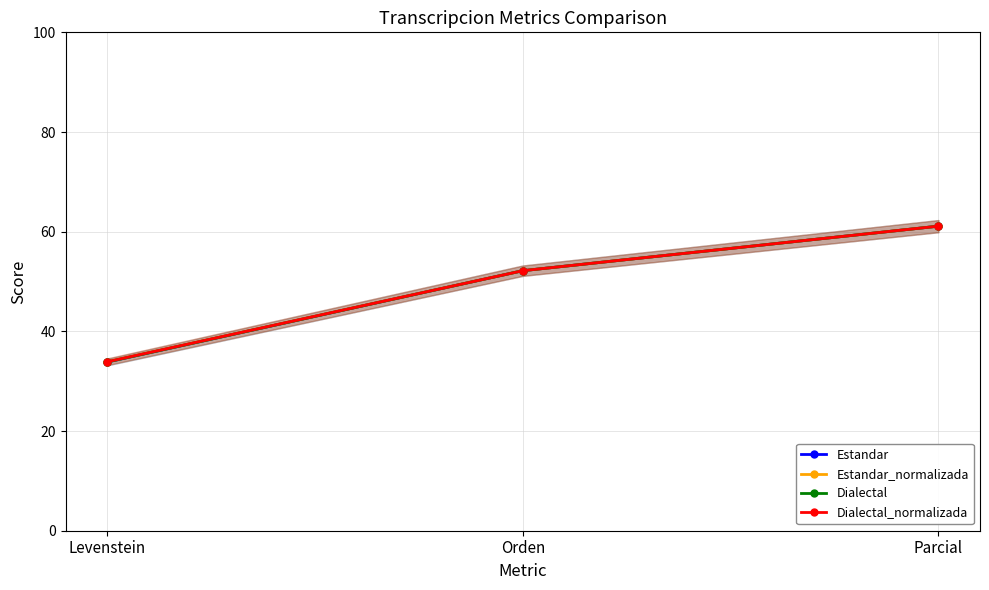

What is the smallest value displayed?

33.8